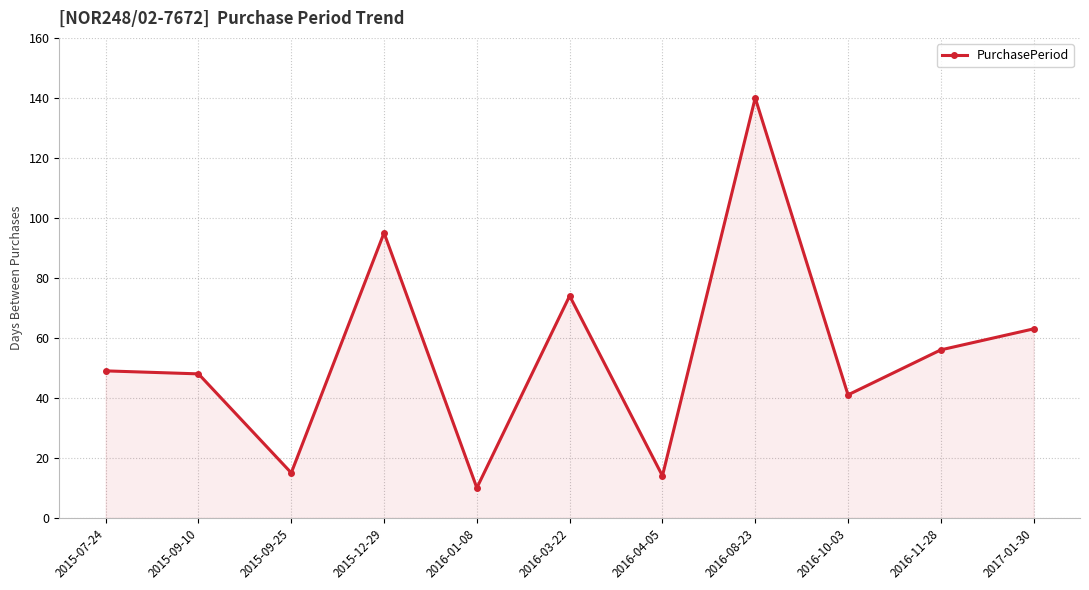

How many points are lower than both their immediate neighbors (excluding endpoints)?

4